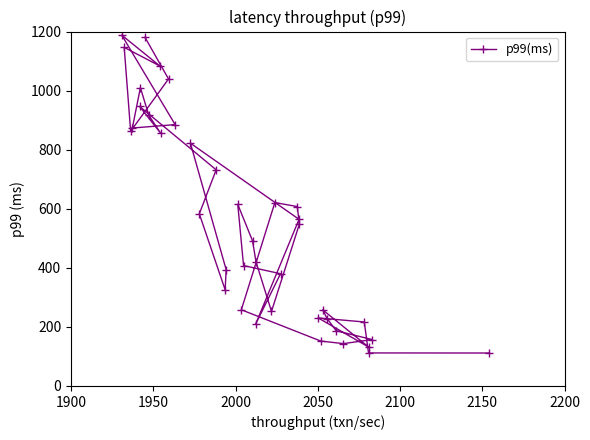

What is the value of the 10th point from the left?

855.8